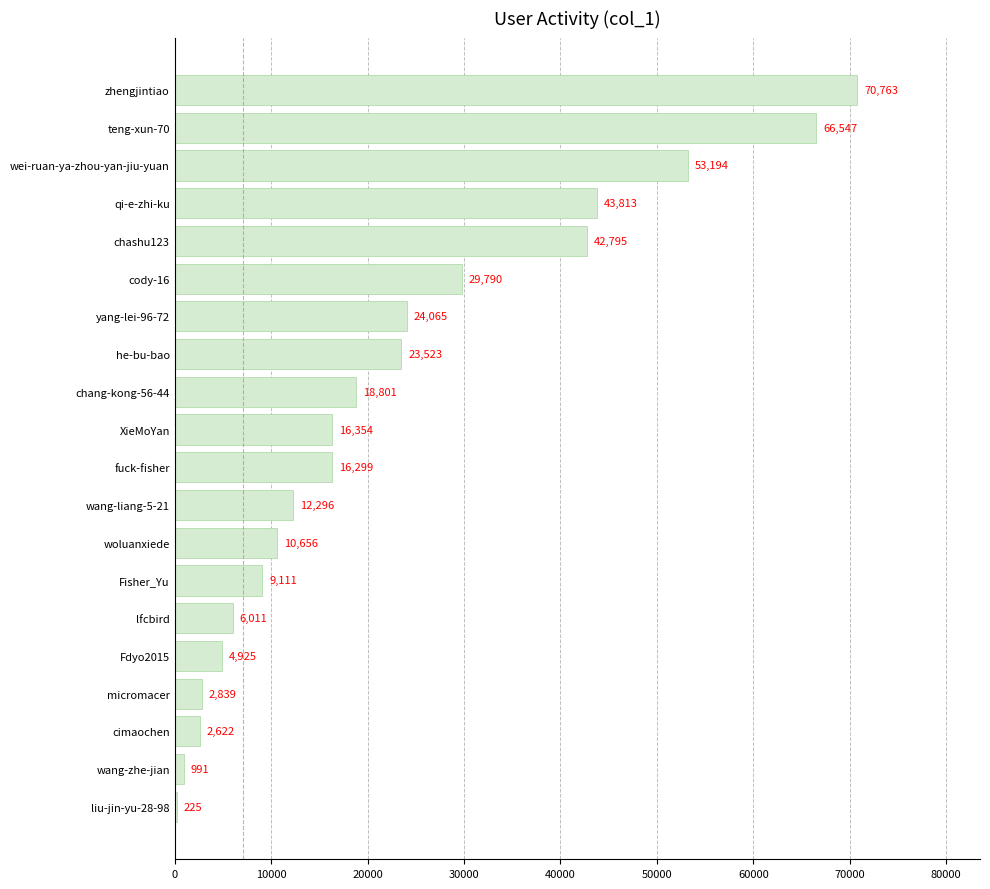

Is it true that the value at fuck-fisher is 16299?

True